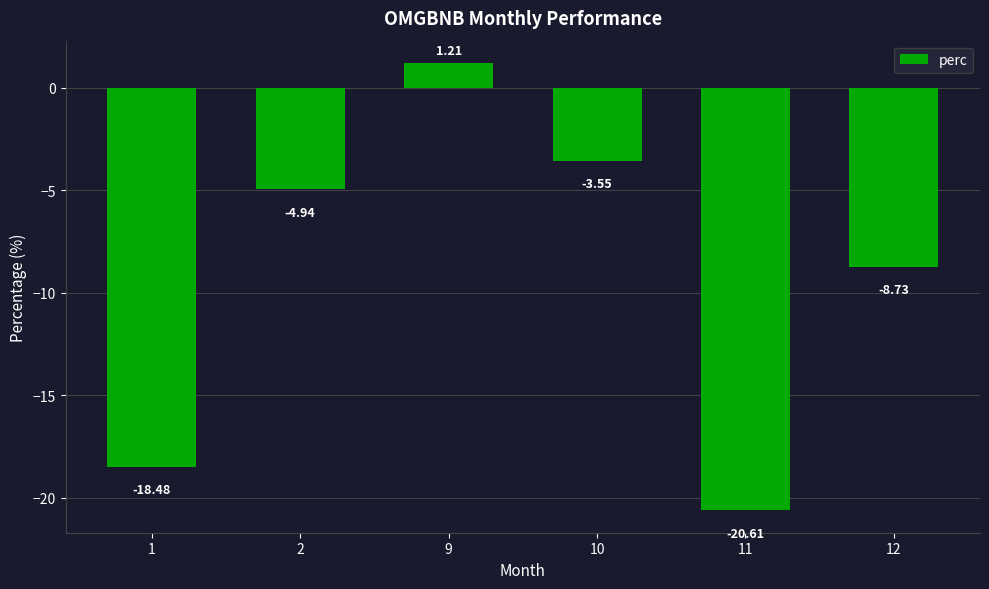

Where does the data first go above -4?

9